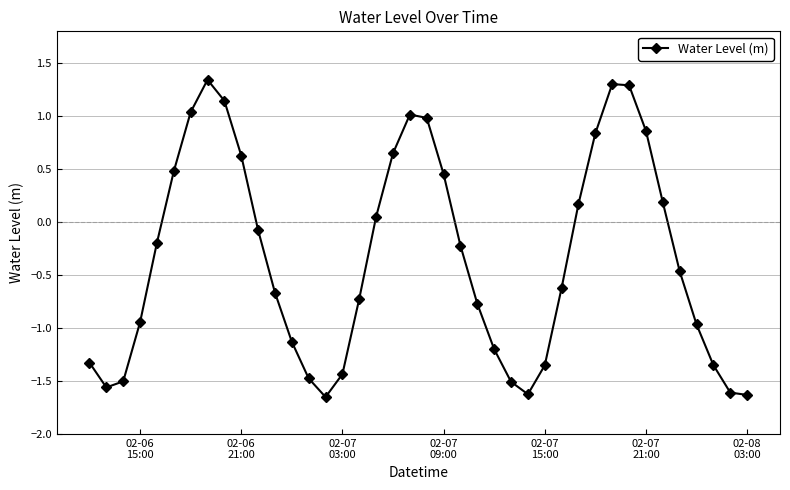

How many interior local peaks (higher than both neighbors) does the data have?

3